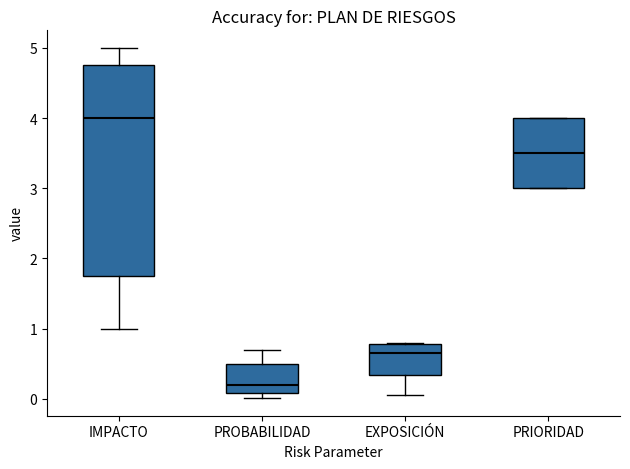

Where does the median line of the box for IMPACTO sit on the y-axis? The values are not printed on the chart, so give them approximately, as read against the axis.

4.0